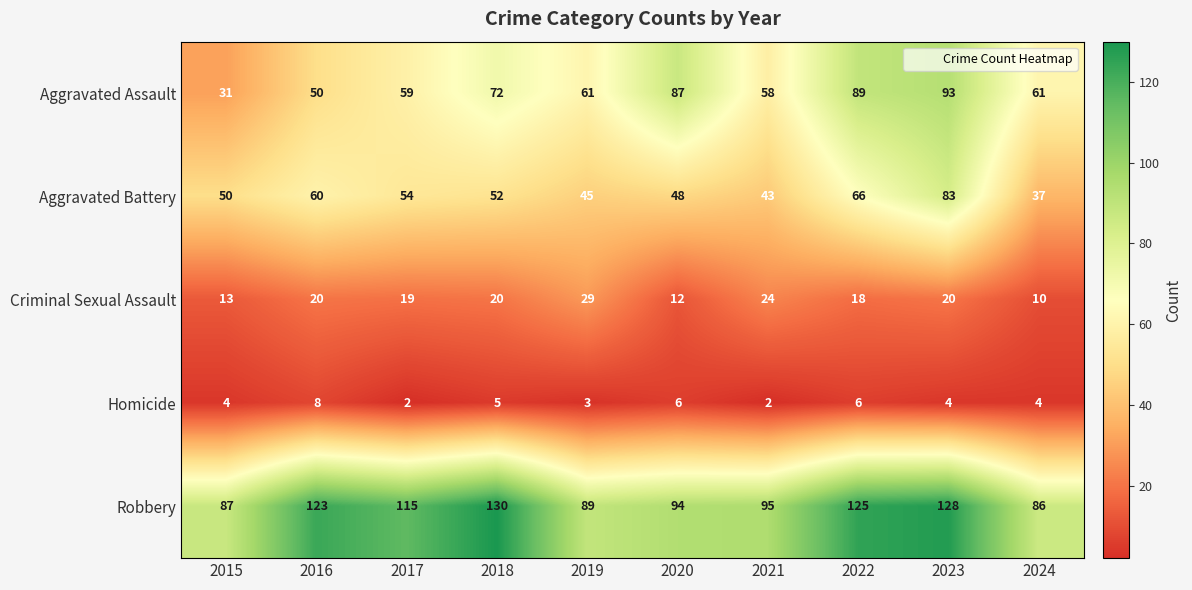

Rank the series by their maximum value, from lowest to highest.

Homicide, Criminal Sexual Assault, Aggravated Battery, Aggravated Assault, Robbery